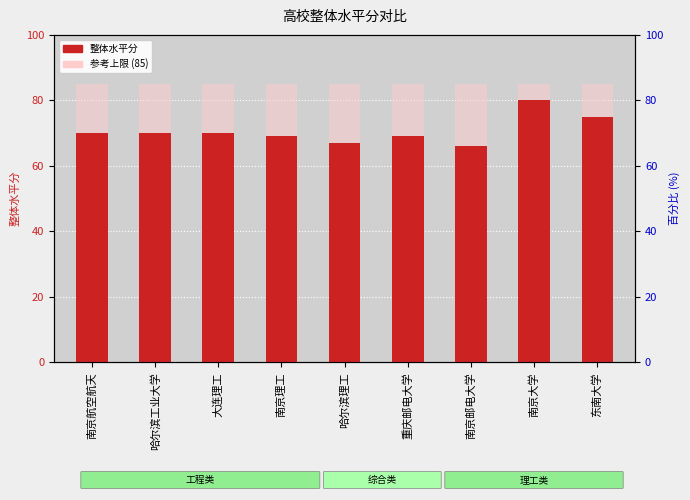

What position from the left is 重庆邮电大学?

6